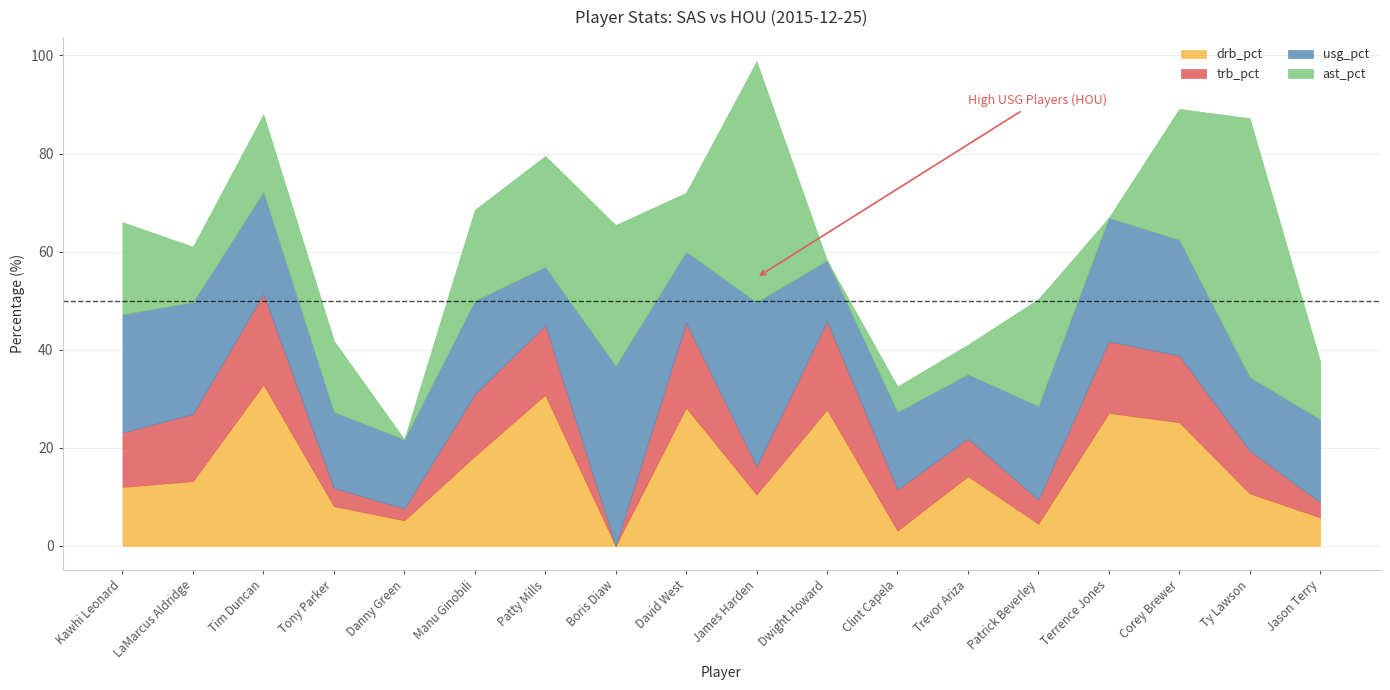

Between which two adjacent categories do usg_pct and ast_pct first intersect?

Manu Ginobili and Patty Mills